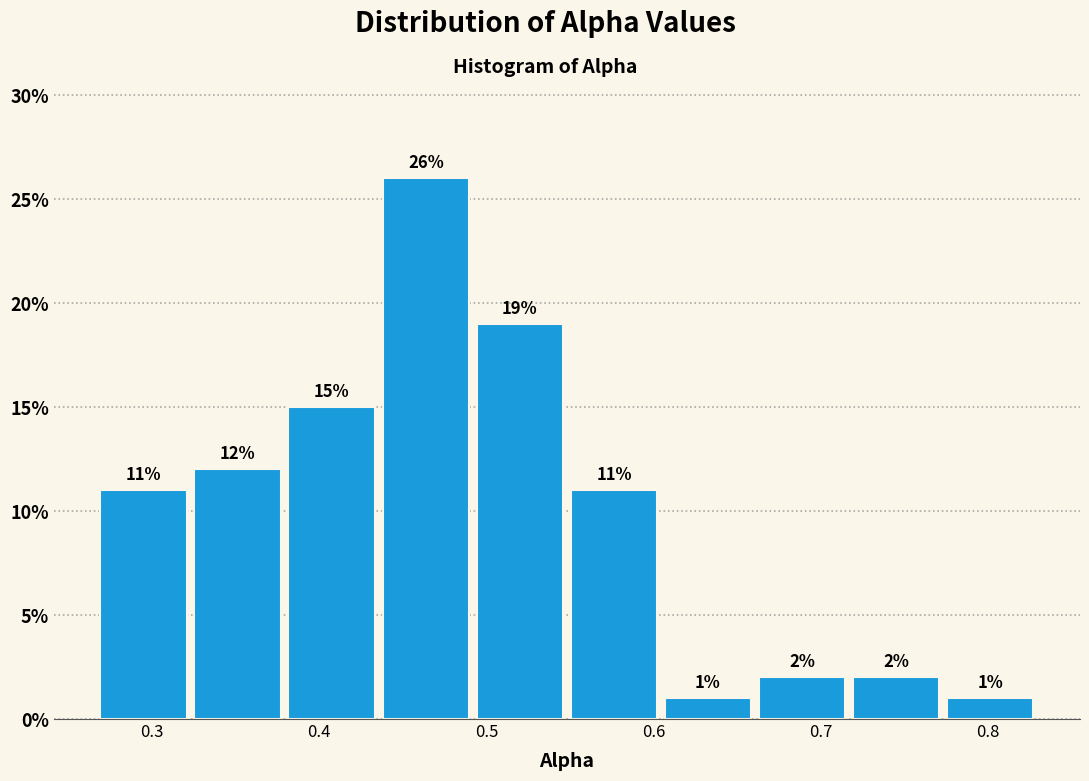

Reading left to right, list every bar in this chart as the range it spans on the x-axis followed by its height. The bar edges are not printed on the chart, so give them approximately, as read against the axis.

0.27 to 0.32: 11
0.32 to 0.38: 12
0.38 to 0.44: 15
0.44 to 0.49: 26
0.49 to 0.55: 19
0.55 to 0.60: 11
0.60 to 0.66: 1
0.66 to 0.72: 2
0.72 to 0.77: 2
0.77 to 0.83: 1